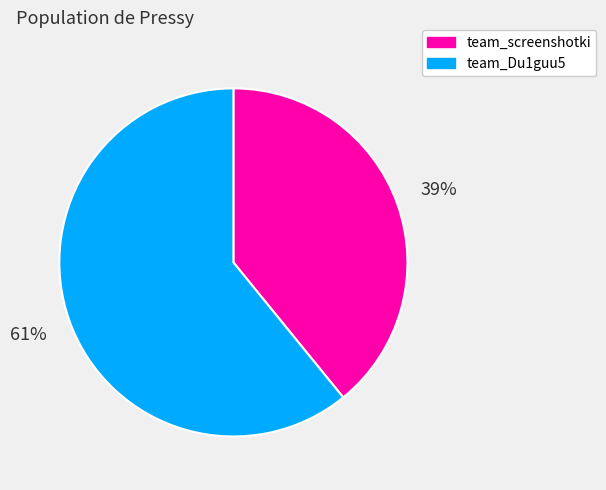

Is there any slice that represents more than half of the pie?

Yes